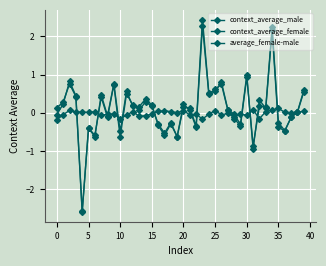

List the series in order of their peak value, lowest first.

average_female-male, context_average_female, context_average_male